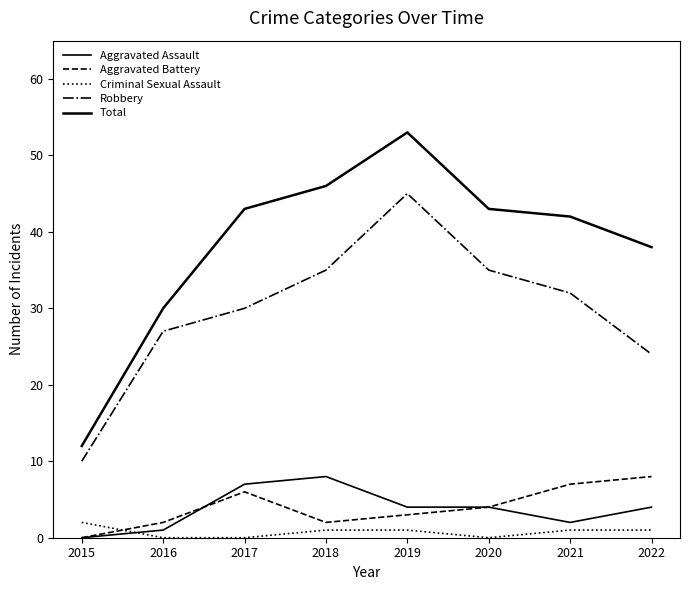

At which category is the sum across all series the highest?

2019